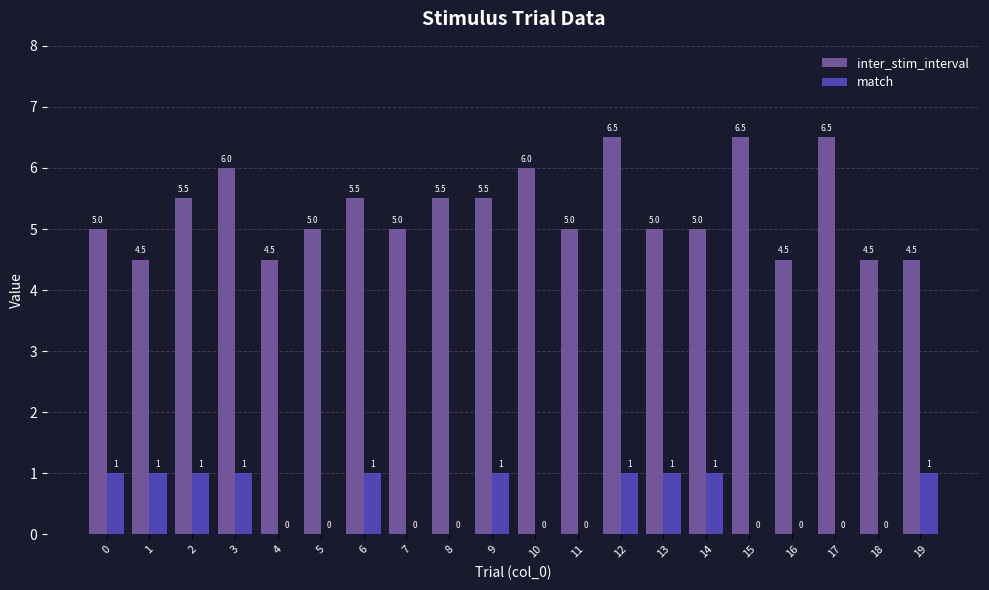

At which category is the sum across all series the highest?

12